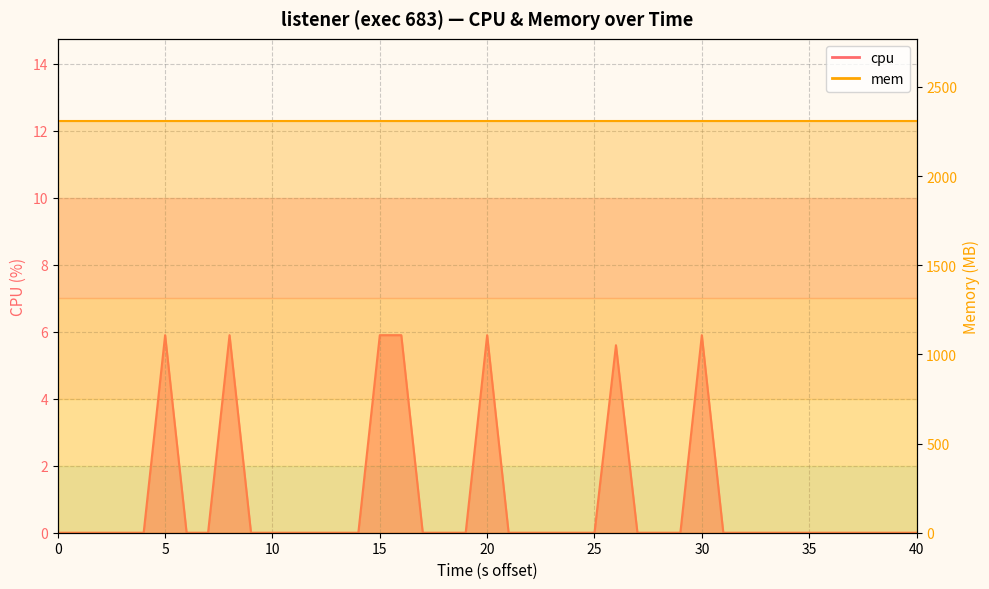

True or false: the data shows 4.1 at 23.

False